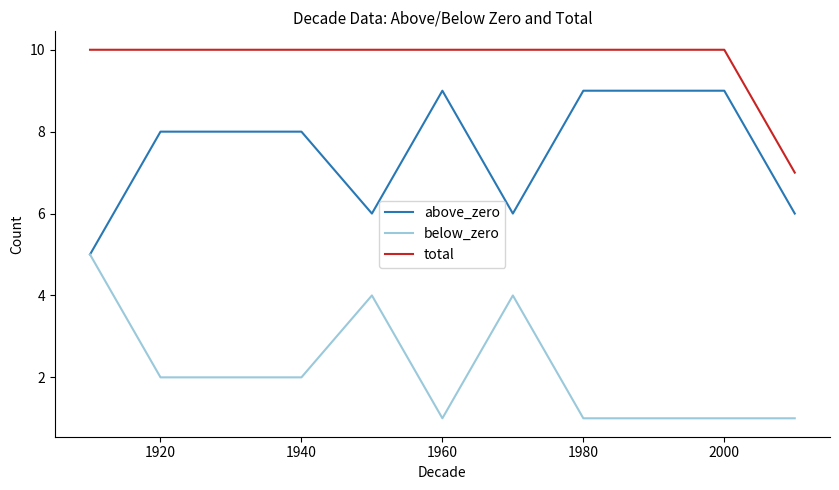

Rank the series by their average value, from highest to lowest.

total, above_zero, below_zero